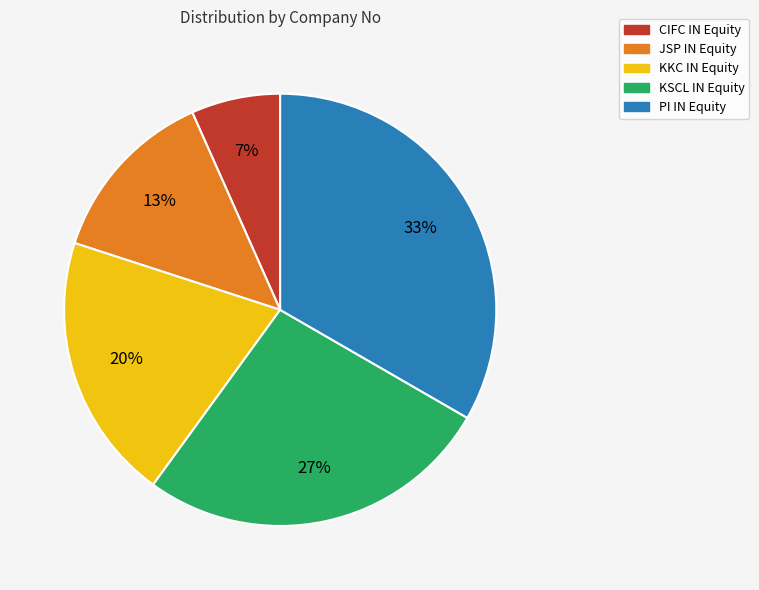

Do CIFC IN Equity and KSCL IN Equity together represent more than half of the pie?

No